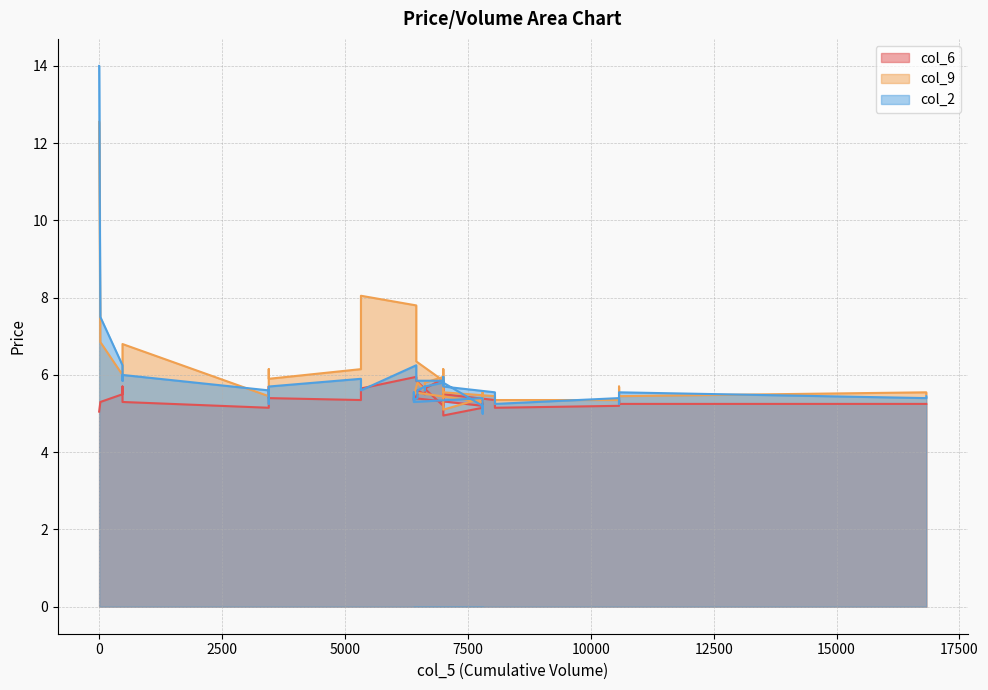

Between 7800 and 8050, which is larger?

7800